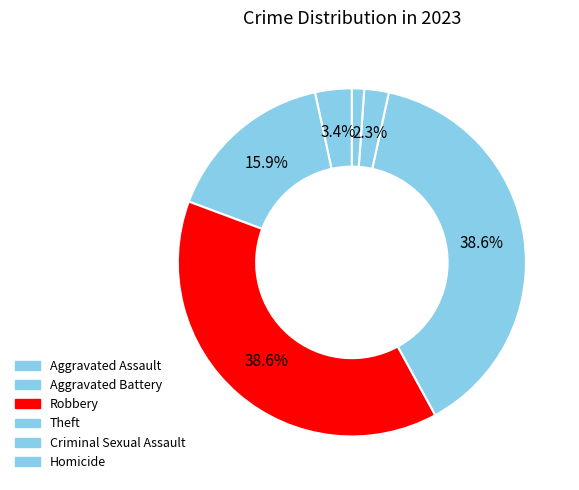

To the nearest percent, what percentage of the pie is Aggravated Battery?

16%